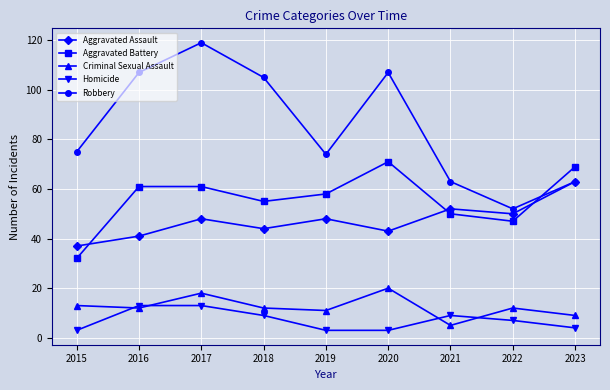

What is the sum of all Aggravated Assault values?

426